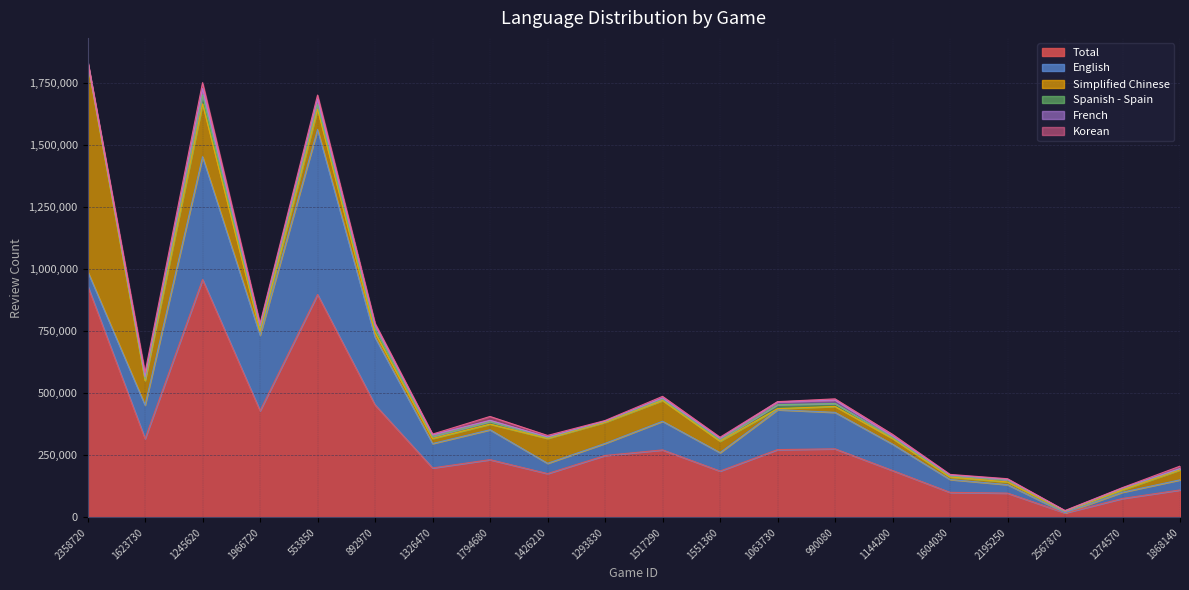

True or false: Spanish - Spain and Simplified Chinese intersect in this chart.

True